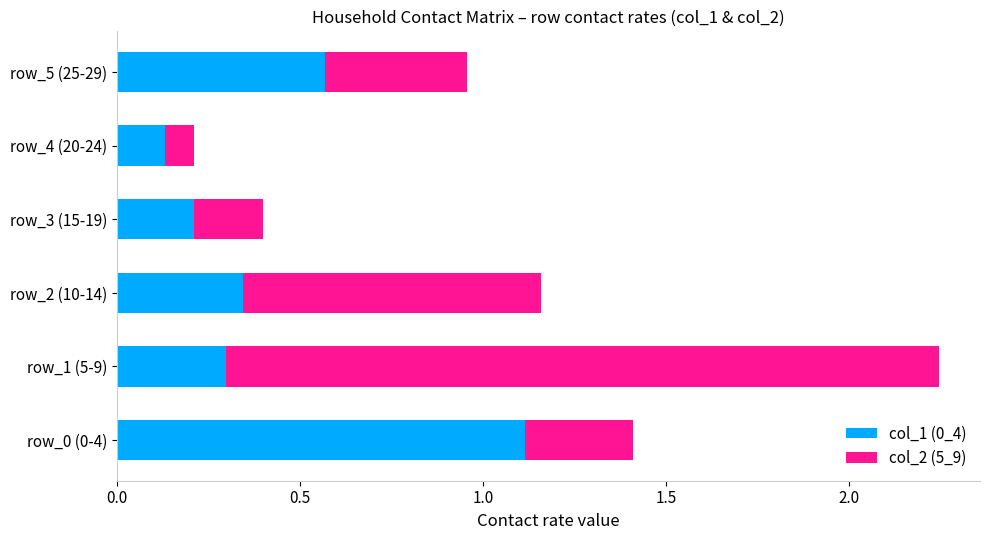

What is the total value across all series at row_5 (25-29)?

1.0